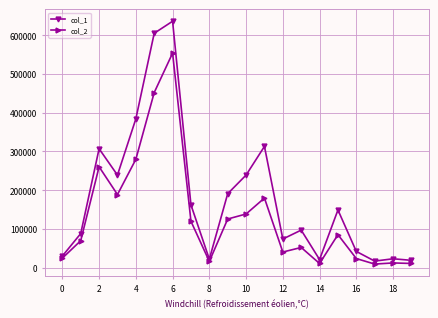

True or false: col_2 has more than 0 points higher than both neighbors.

True